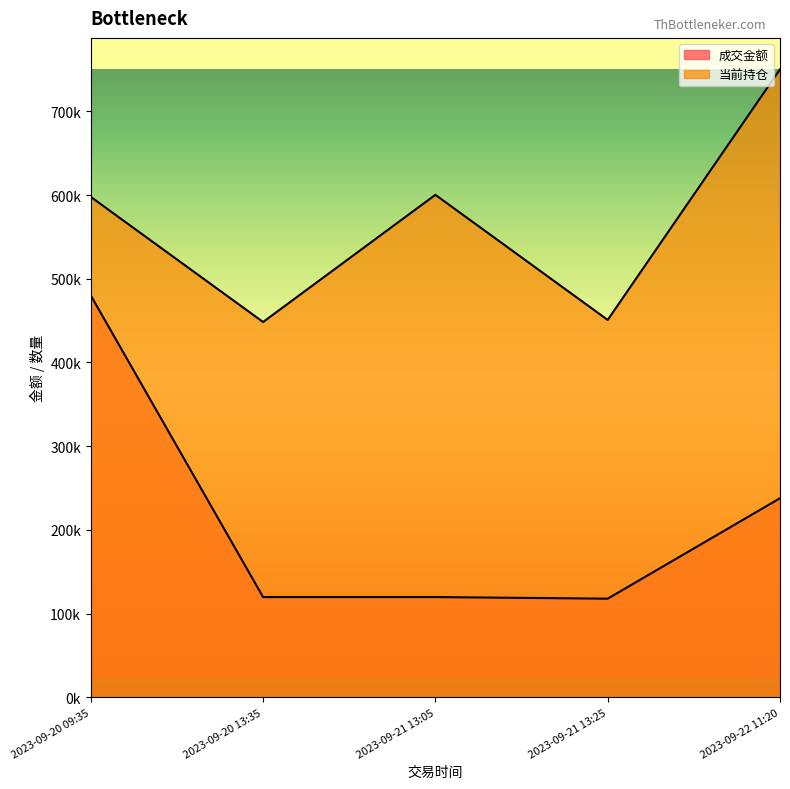

Does the chart display data point markers on the line(s)?

No